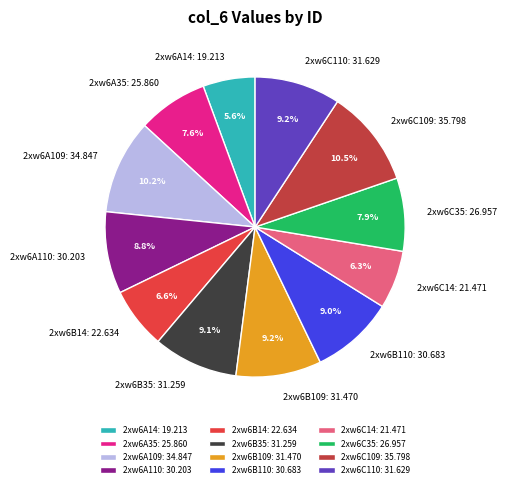

Does 2xw6A14 represent more than half of the total?

No